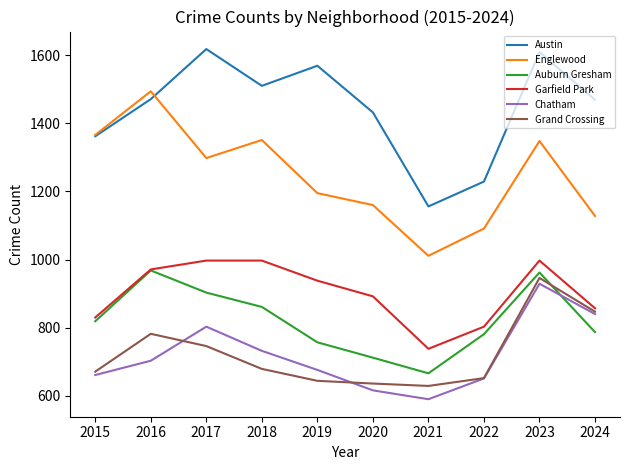

Which series changed the most between 2015 and 2021?

Englewood